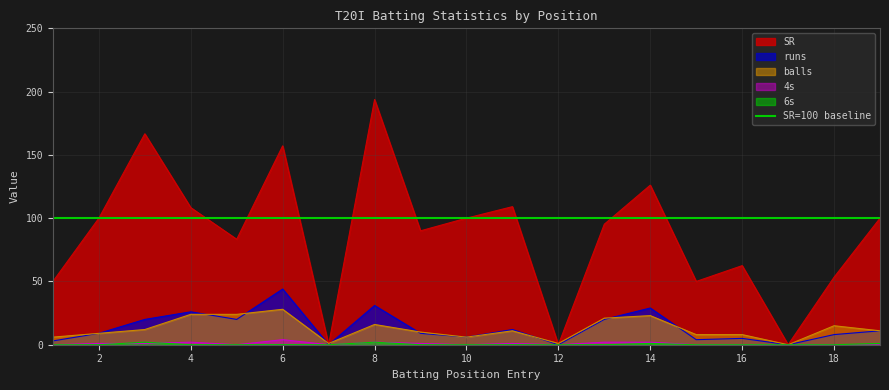

Reading left to right, list all the values displayed in this chart.

SR: 50.0	100.0	166.7	108.3	83.3	157.1	0.0	193.8	90.0	100.0	109.1	0.0	95.2	126.1	50.0	62.5	0.0	53.3	100.0
runs: 3.0	9.0	20.0	26.0	20.0	44.0	0.0	31.0	9.0	6.0	12.0	0.0	20.0	29.0	4.0	5.0	0.0	8.0	11.0
balls: 6.0	9.0	12.0	24.0	24.0	28.0	1.0	16.0	10.0	6.0	11.0	1.0	21.0	23.0	8.0	8.0	0.0	15.0	11.0
4s: 0.0	1.0	1.0	2.0	0.0	4.0	0.0	2.0	1.0	0.0	1.0	0.0	2.0	2.0	0.0	0.0	0.0	0.0	0.0
6s: 0.0	0.0	2.0	0.0	0.0	0.0	0.0	2.0	0.0	0.0	0.0	0.0	0.0	1.0	0.0	0.0	0.0	0.0	1.0